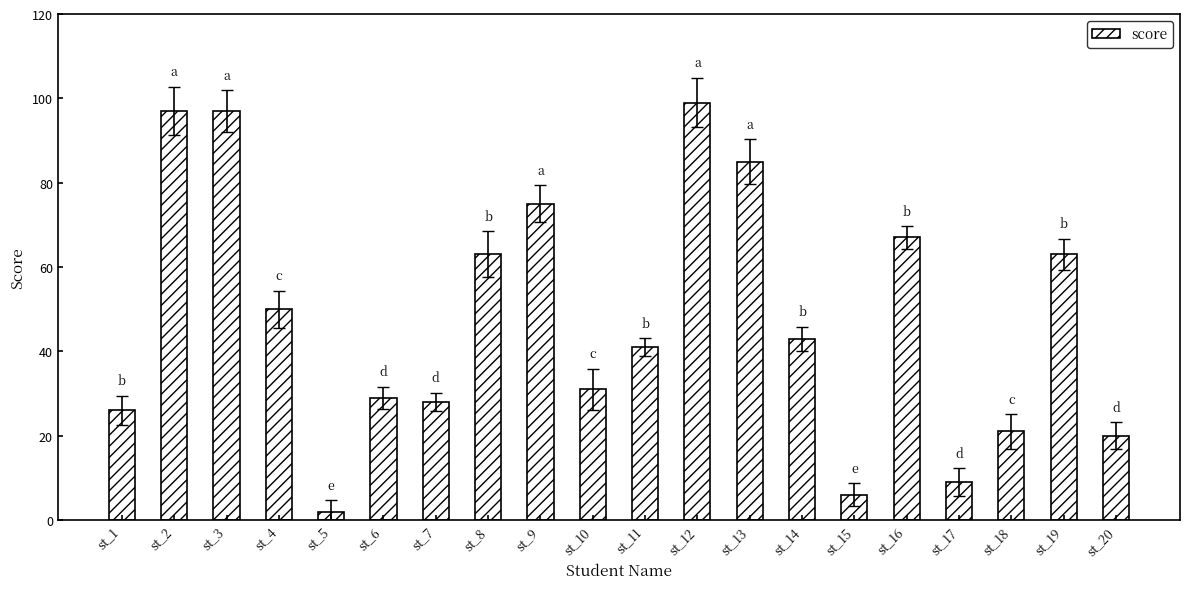

Approximately how many times larger is the value at st_6 compared to st_2?

0.3